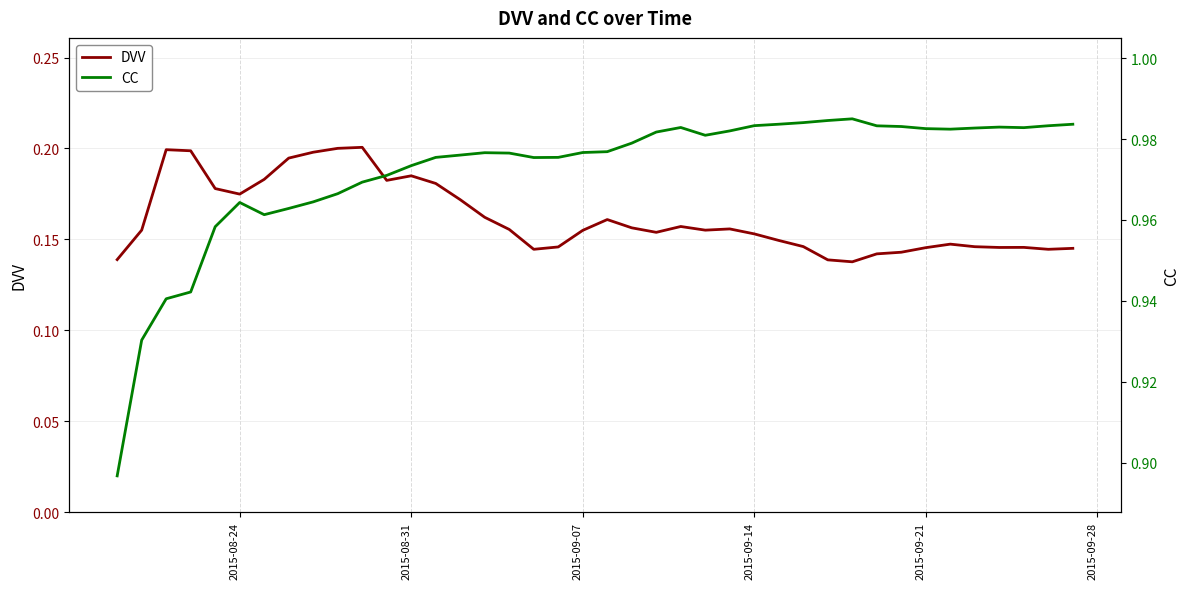

At which label is CC closest to 0?

2015-08-24